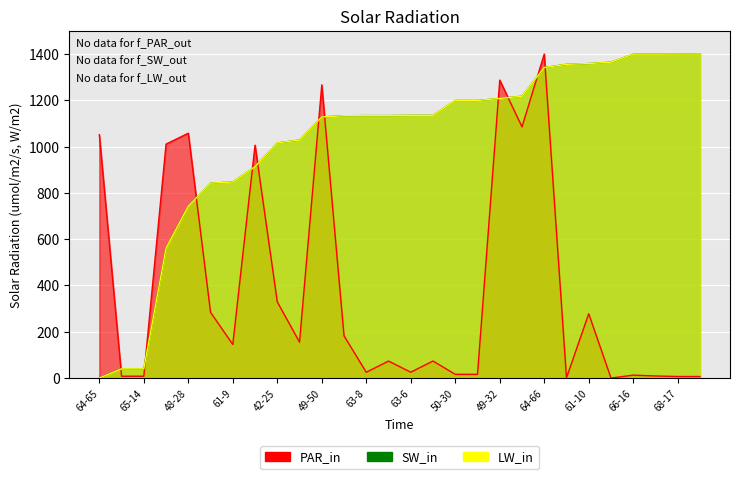

What is the spread (max minus min) of values at 64-65?

1051.7